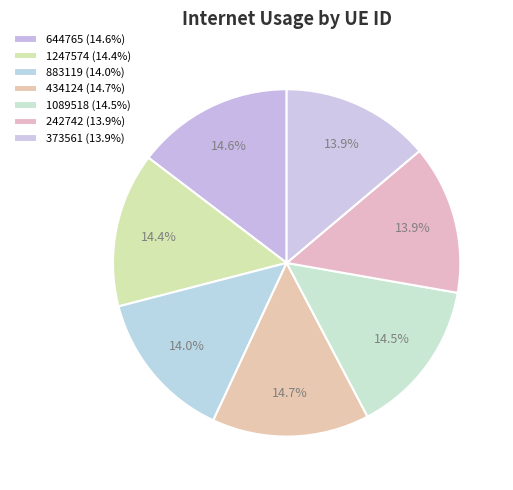

What is the smallest slice in the pie chart?

373561